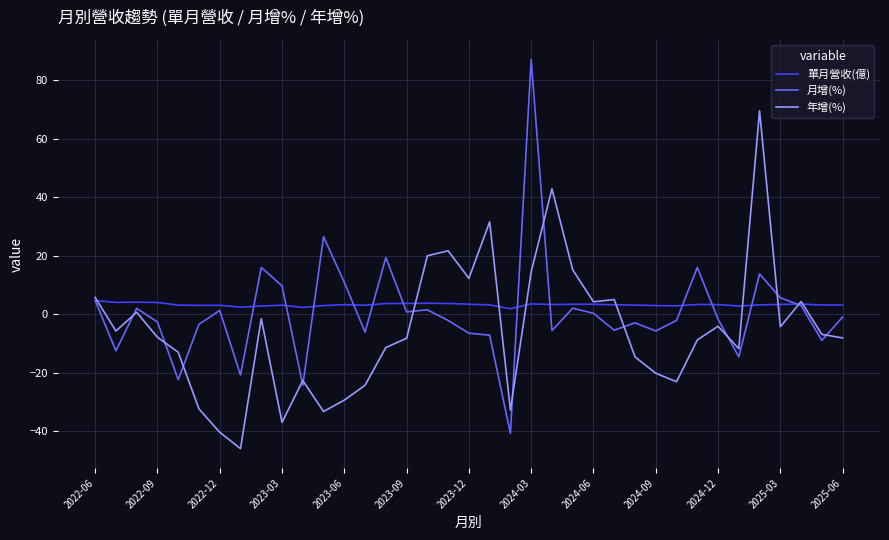

Which series has the largest total across all categories?

單月營收(億)